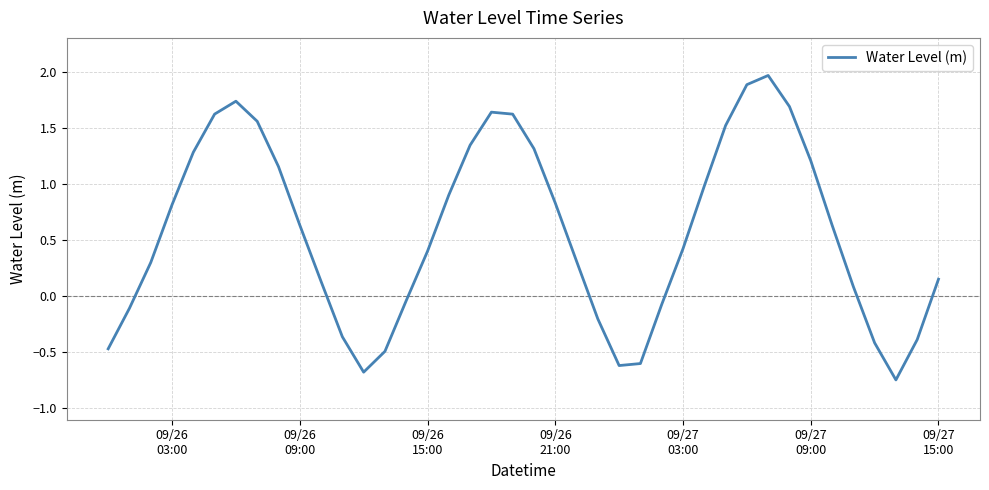

Does the chart have visible grid lines?

Yes